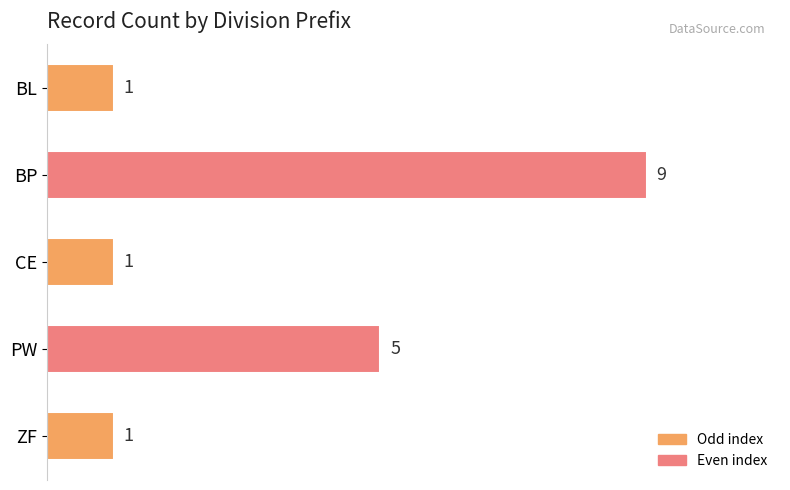

At which label is the value closest to 5?

PW